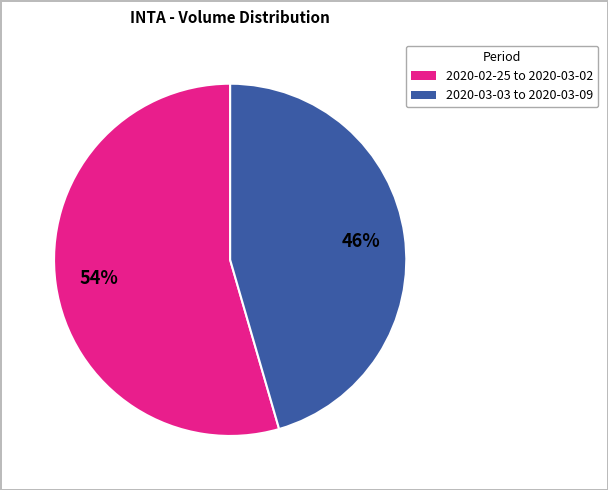

To the nearest percent, what is the average slice percentage?

50%